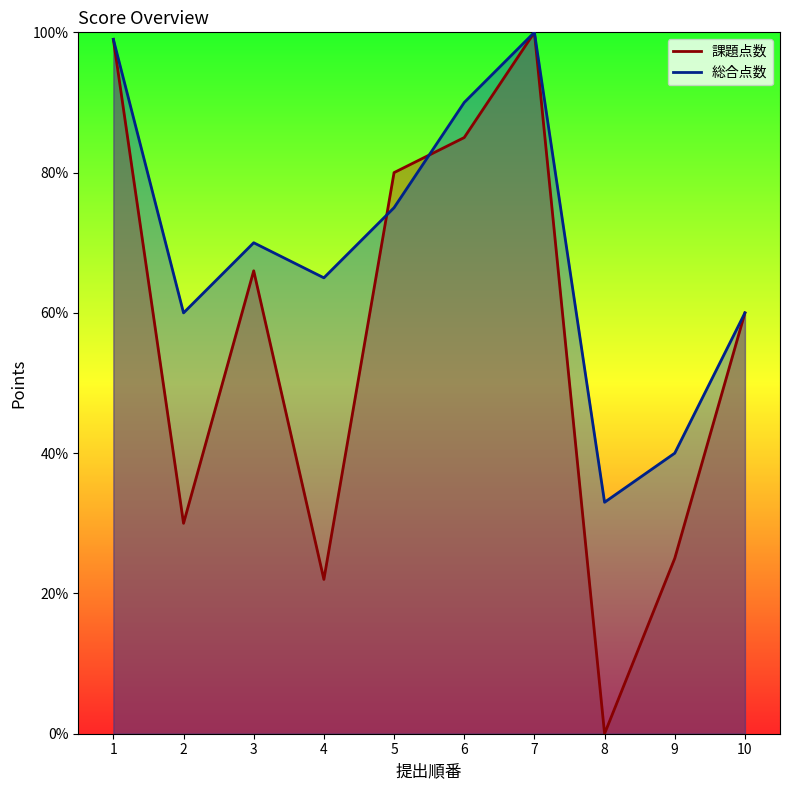

What is the difference between the second highest and second lowest values in the 総合点数 series?

59